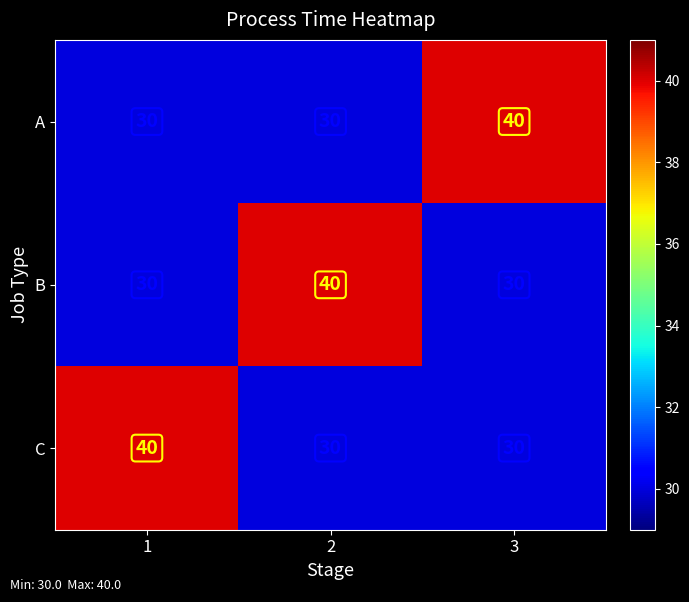

At how many categories does at least one series exceed 33?

3